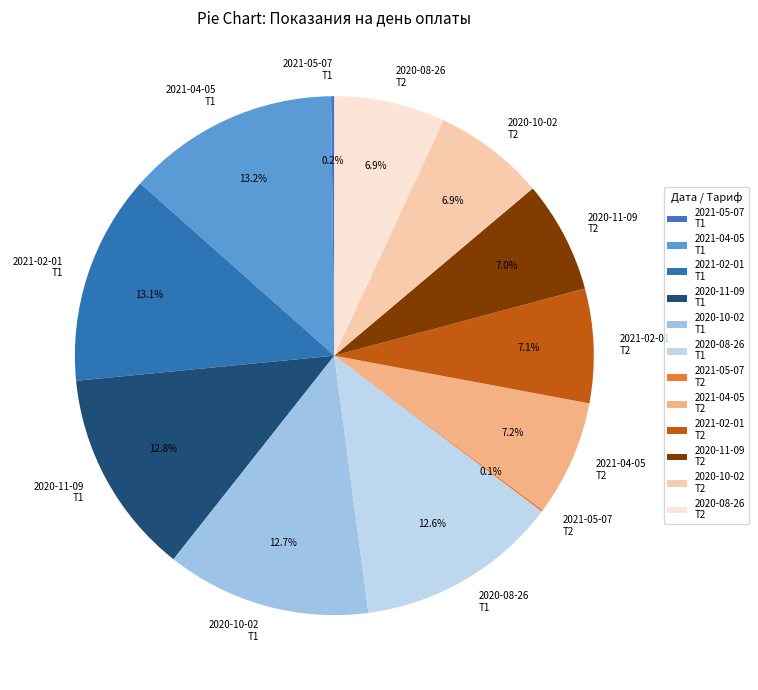

Is there a majority slice in this chart?

No